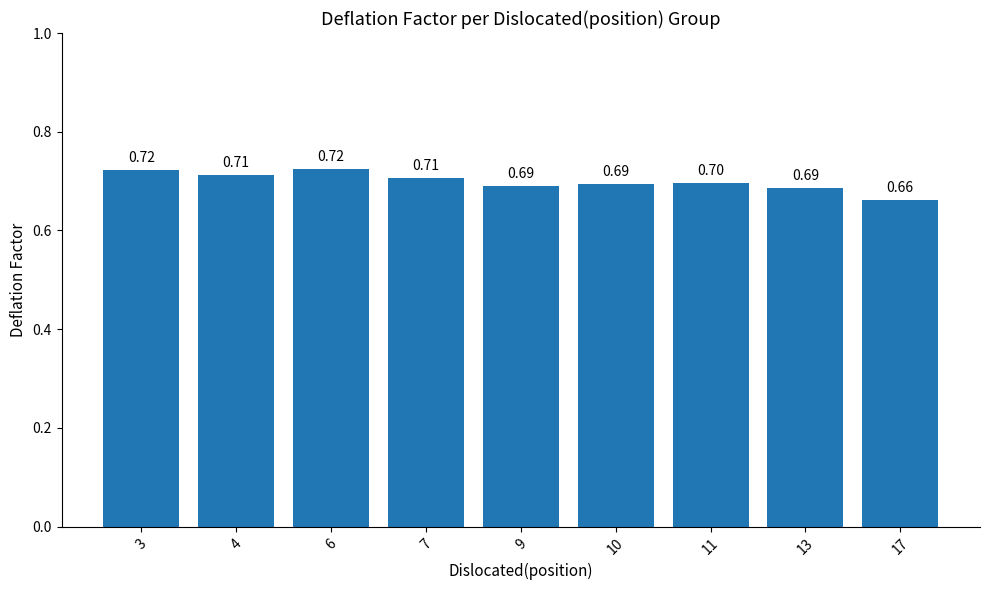

Is it true that the value at 17 is 0.2?

False